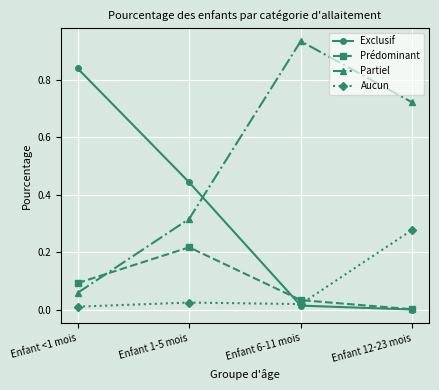

The value of Exclusif at Enfant 12-23 mois is 0.0. True or false?

True